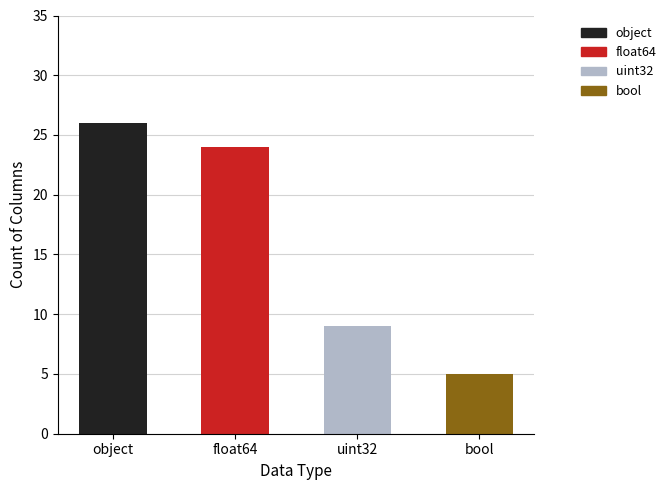

Between bool and object, which is larger?

object